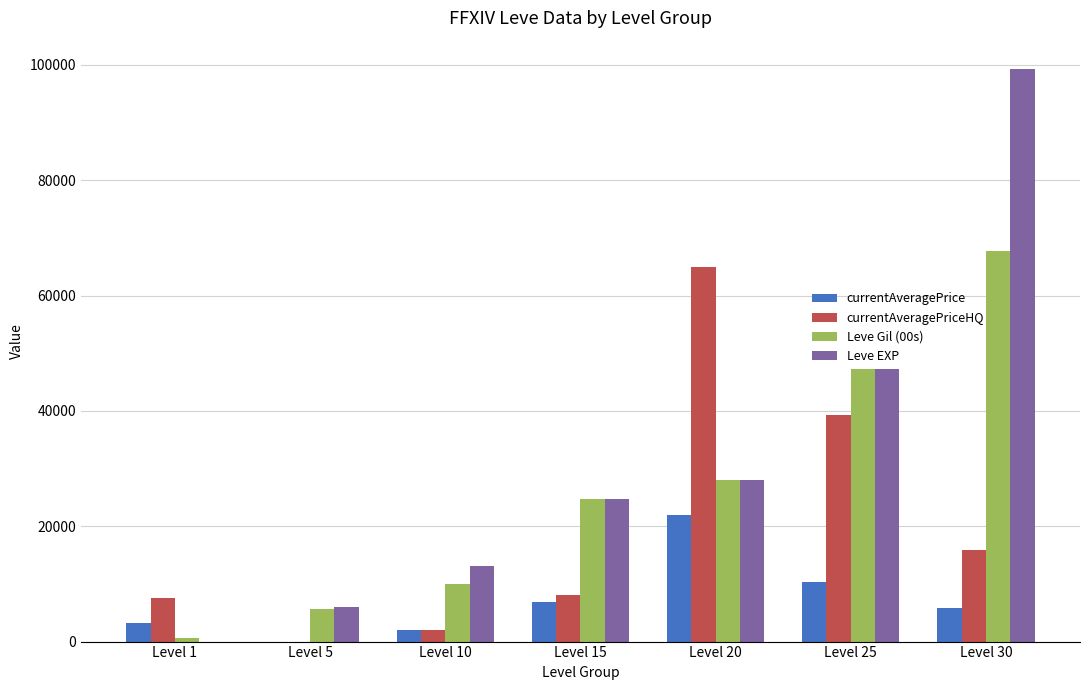

Count the number of data series in this chart.

4